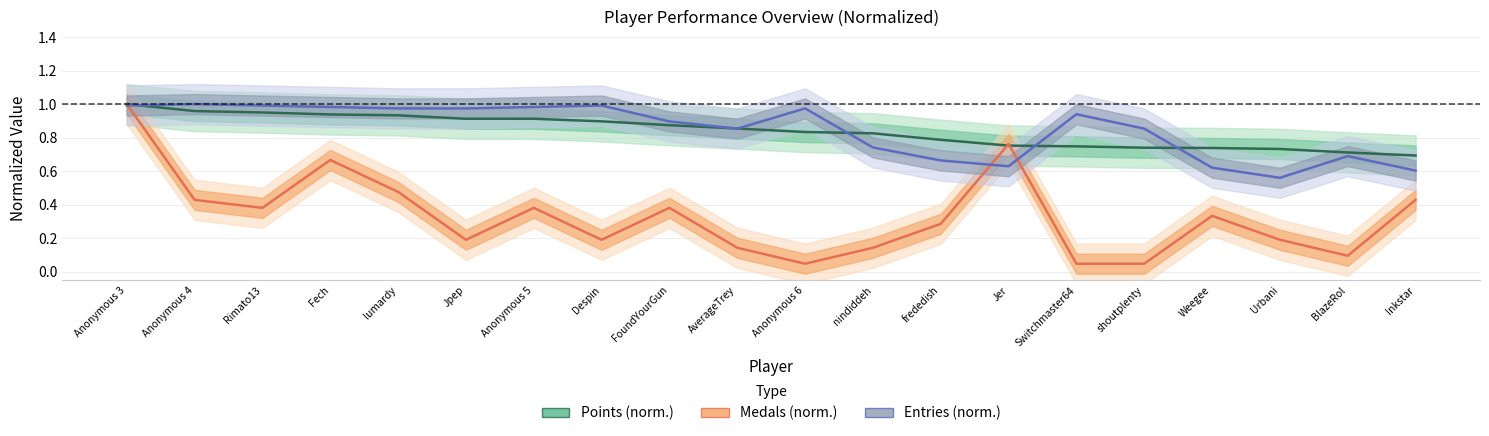

Reading right to left, list all the values displayed in this chart.

Points (norm.): Inkstar=0.7	BlazeRol=0.7	Urbani=0.7	Weegee=0.7	shoutplenty=0.7	Switchmaster64=0.7	Jer=0.8	frededish=0.8	nindiddeh=0.8	Anonymous 6=0.8	AverageTrey=0.9	FoundYourGun=0.9	Despin=0.9	Anonymous 5=0.9	Jpep=0.9	lumardy=0.9	Fech=0.9	Rimato13=0.9	Anonymous 4=1.0	Anonymous 3=1.0
Medals (norm.): Inkstar=0.4	BlazeRol=0.1	Urbani=0.2	Weegee=0.3	shoutplenty=0.0	Switchmaster64=0.0	Jer=0.8	frededish=0.3	nindiddeh=0.1	Anonymous 6=0.0	AverageTrey=0.1	FoundYourGun=0.4	Despin=0.2	Anonymous 5=0.4	Jpep=0.2	lumardy=0.5	Fech=0.7	Rimato13=0.4	Anonymous 4=0.4	Anonymous 3=1.0
Entries (norm.): Inkstar=0.6	BlazeRol=0.7	Urbani=0.6	Weegee=0.6	shoutplenty=0.9	Switchmaster64=0.9	Jer=0.6	frededish=0.7	nindiddeh=0.7	Anonymous 6=1.0	AverageTrey=0.9	FoundYourGun=0.9	Despin=1.0	Anonymous 5=1.0	Jpep=1.0	lumardy=1.0	Fech=1.0	Rimato13=1.0	Anonymous 4=1.0	Anonymous 3=1.0